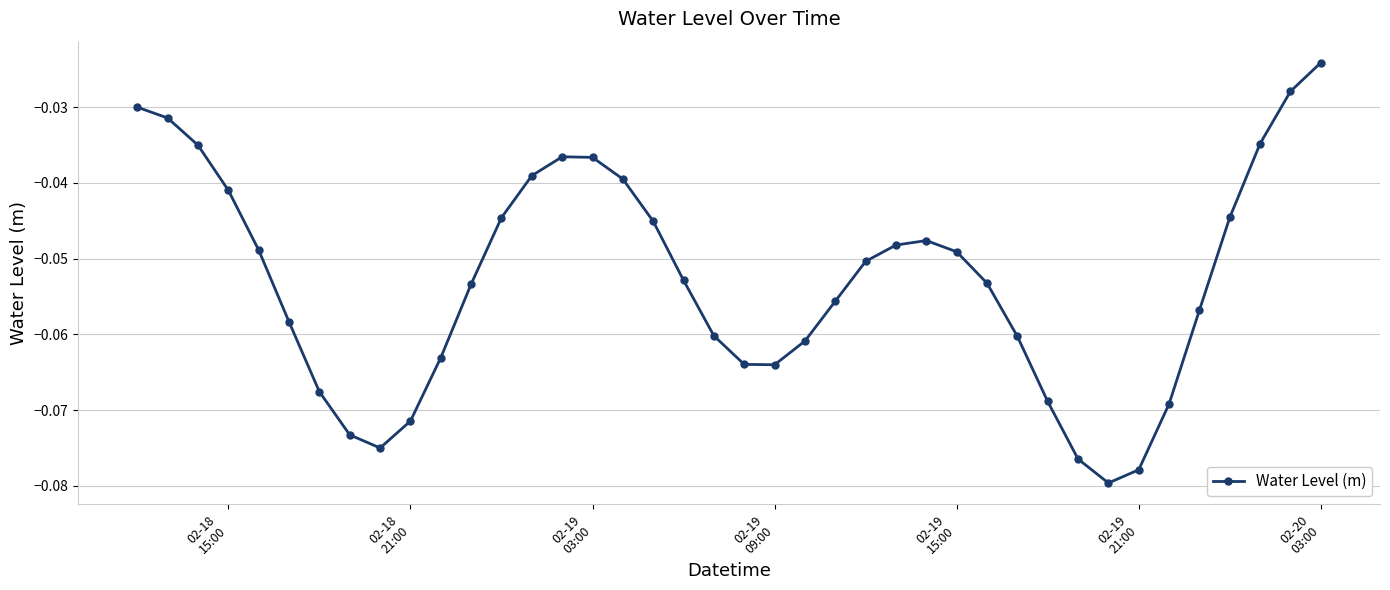

Is this an area chart (filled region under the line)?

No